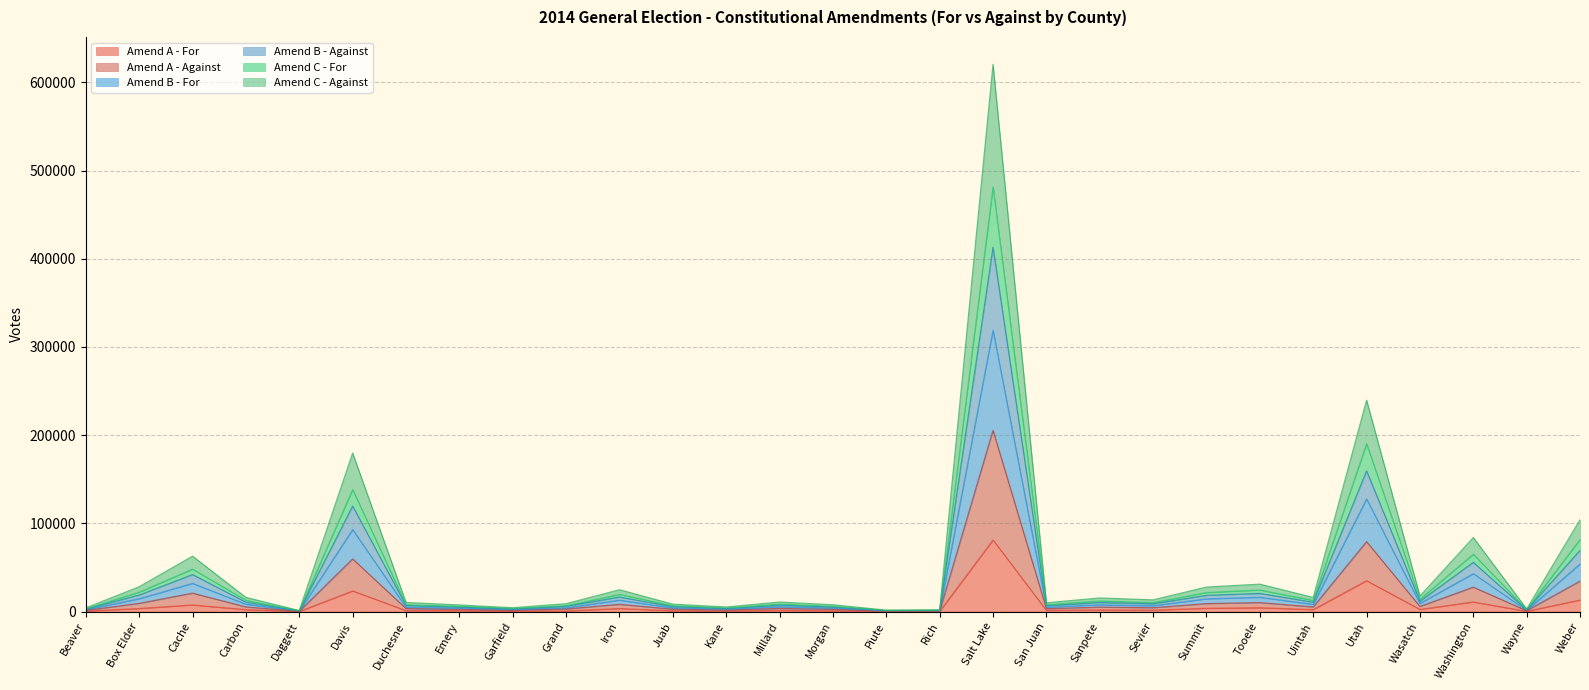

Reading right to left, extract all data points from this chart.

Amend A - For: 13194	378	10926	2522	35068	2269	4467	3808	1694	2015	1405	81241	282	219	961	1381	681	1025	3534	811	614	1071	1145	23475	162	2280	7586	3569	549
Amend A - Against: 34563	1001	27701	5847	79330	5307	10245	9088	4424	5132	3320	205484	681	565	2578	3620	1744	2782	8246	3009	1461	2492	3469	59709	403	5329	20932	9330	1389
Amend B - For: 54055	1499	43084	9304	127711	8245	16241	14506	6674	7779	5060	318961	1069	862	3961	5476	2636	4232	13008	4322	2240	3911	5009	93027	623	8418	32010	14616	2094
Amend B - Against: 69421	2006	55860	11791	159538	10670	20649	18460	8876	10305	6664	412996	1369	1136	5198	7263	3504	5610	16528	6024	2943	5018	6962	119683	814	10719	41962	18783	2788
Amend C - For: 81717	2331	65070	14055	190281	12699	24511	21691	10280	12085	7905	481449	1635	1368	6039	8546	4050	6689	19574	6707	3474	6034	7772	138409	951	12877	48175	22095	3182
Amend C - Against: 104220	3008	83994	17698	239707	16043	31139	27855	13335	15504	10017	620375	2063	1705	7820	10906	5264	8463	24809	9016	4420	7569	10399	179734	1233	16122	62836	28219	4178